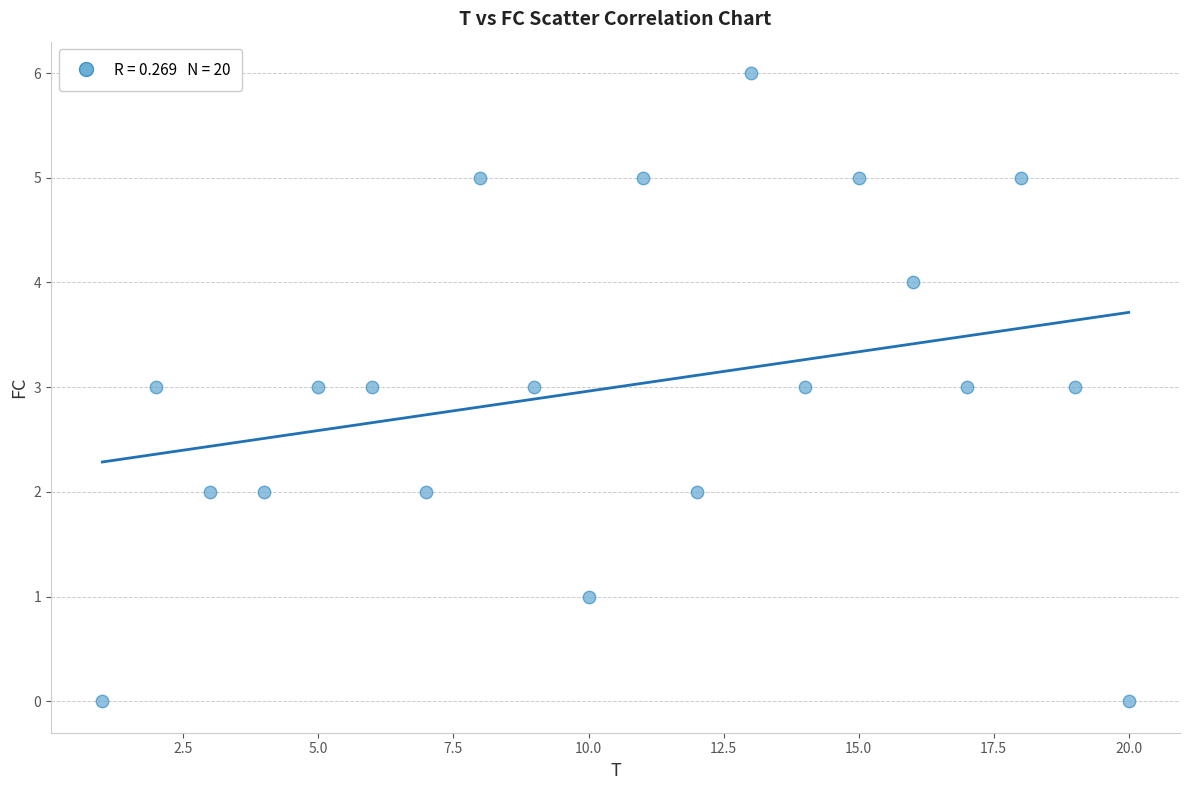

What is the range of X values (max minus min)?

19